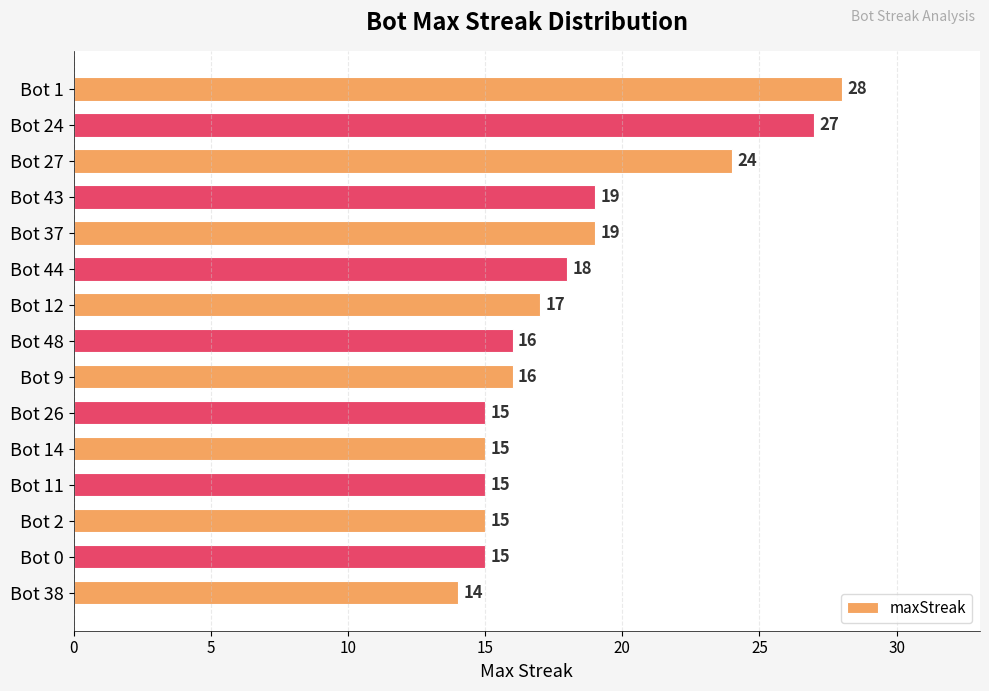

What is the difference between the values at Bot 27 and Bot 24?

3